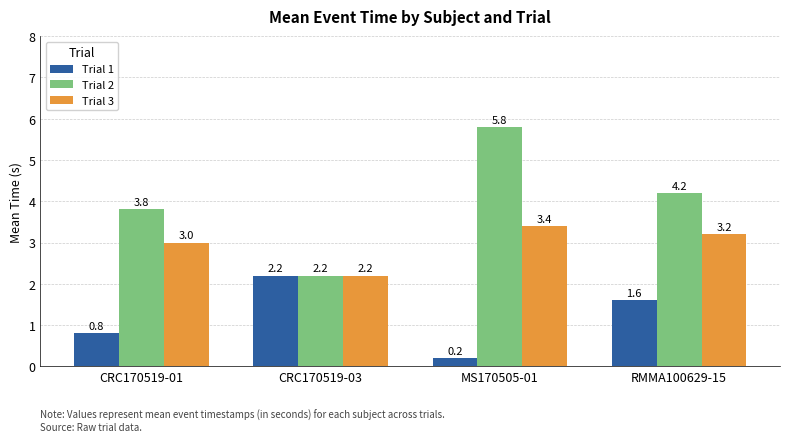

Reading left to right, extract all data points from this chart.

Trial 1: CRC170519-01=0.8	CRC170519-03=2.2	MS170505-01=0.2	RMMA100629-15=1.6
Trial 2: CRC170519-01=3.8	CRC170519-03=2.2	MS170505-01=5.8	RMMA100629-15=4.2
Trial 3: CRC170519-01=3.0	CRC170519-03=2.2	MS170505-01=3.4	RMMA100629-15=3.2